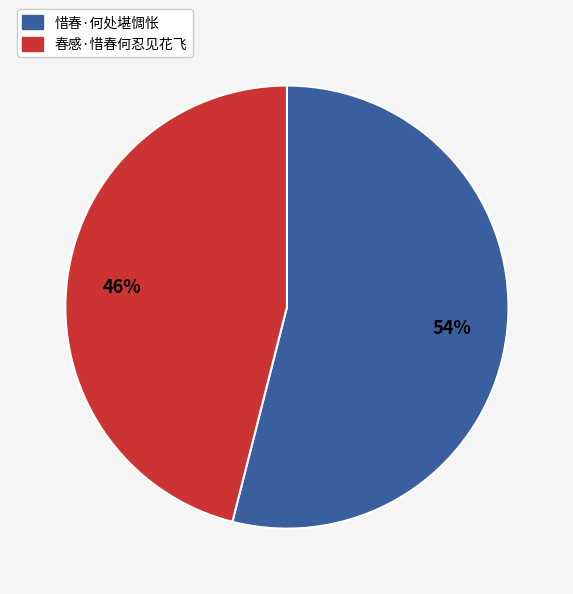

Does 惜春·何处堪惆怅 account for over 50% of the chart?

Yes